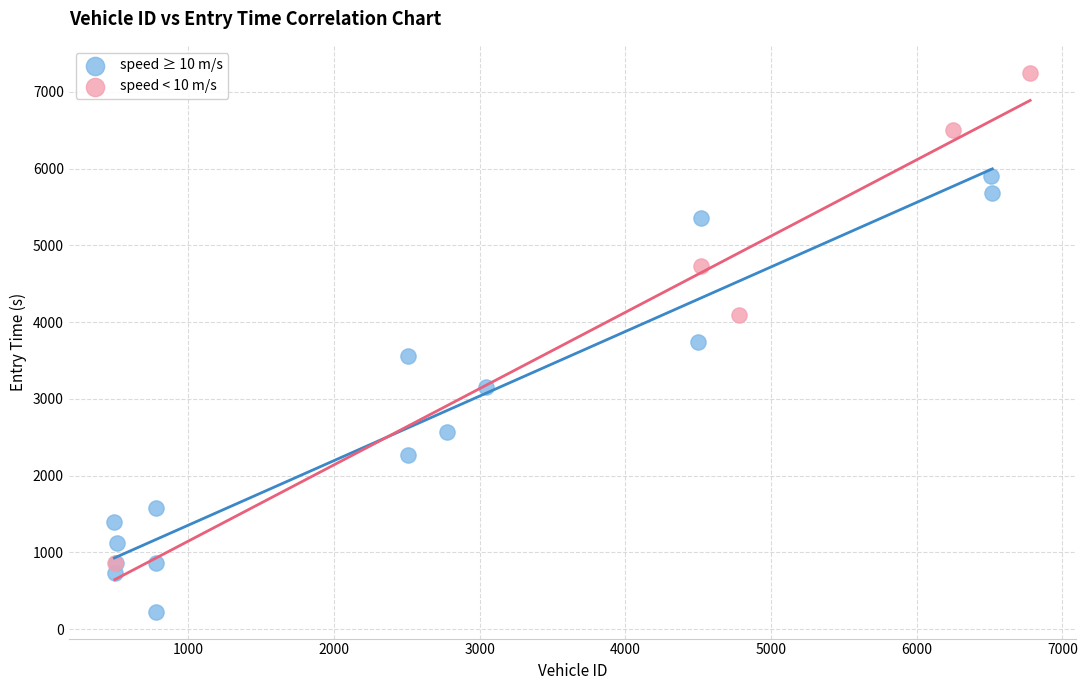

What are all the series names shown in the legend?

speed ≥ 10 m/s, speed < 10 m/s